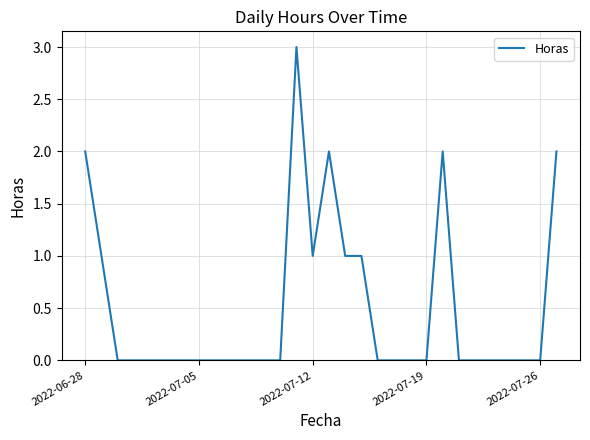

What is the greatest value displayed?

3